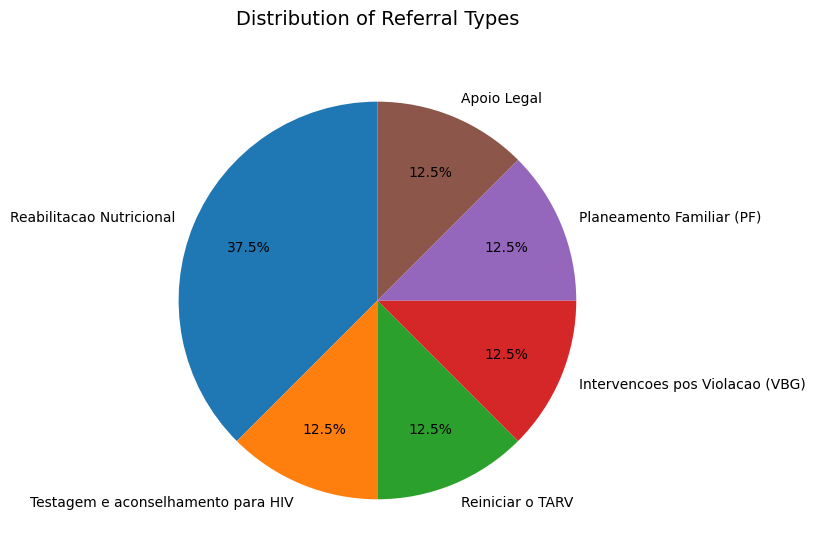

What is the ratio of the value at Planeamento Familiar (PF) to the value at Reiniciar o TARV?

1.0